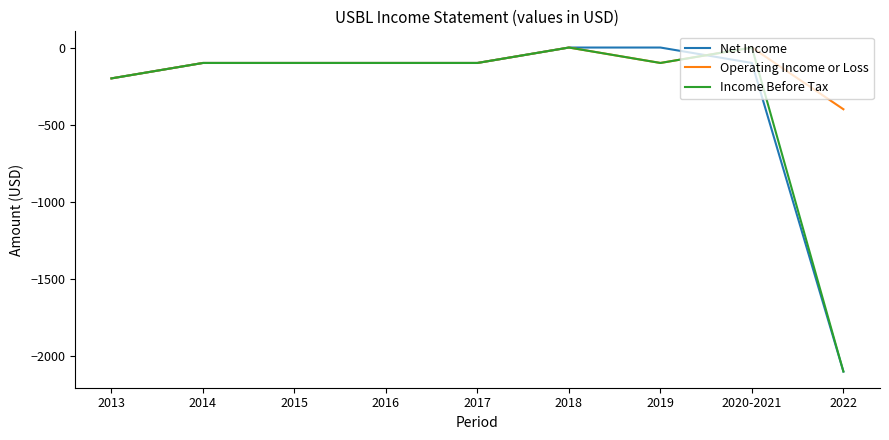

Which series has the largest total across all categories?

Operating Income or Loss